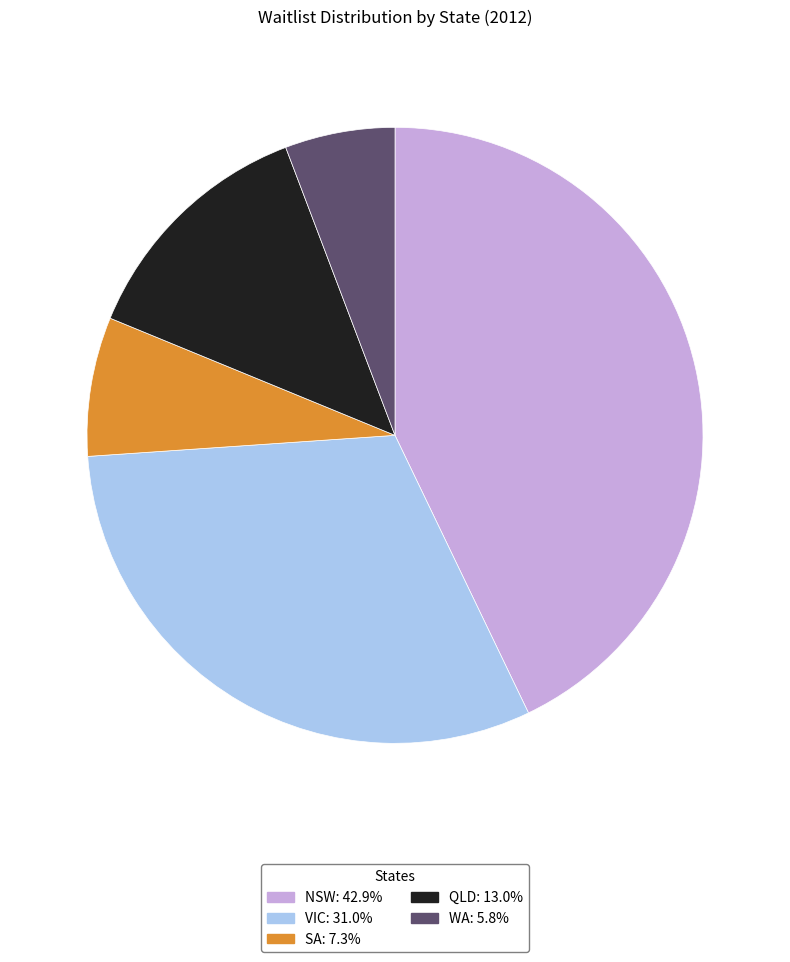

Which slice is the smallest?

WA